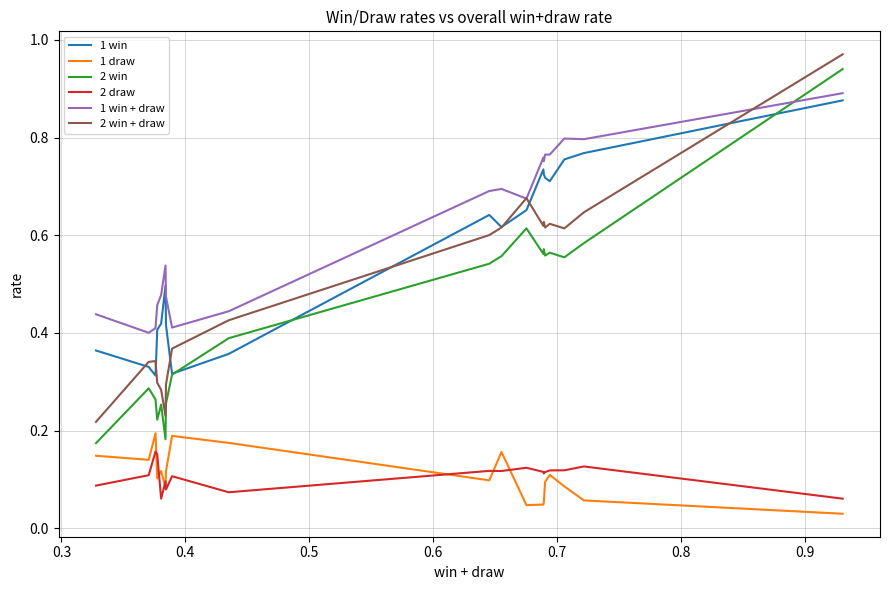

Which series has the largest total across all categories?

1 win + draw